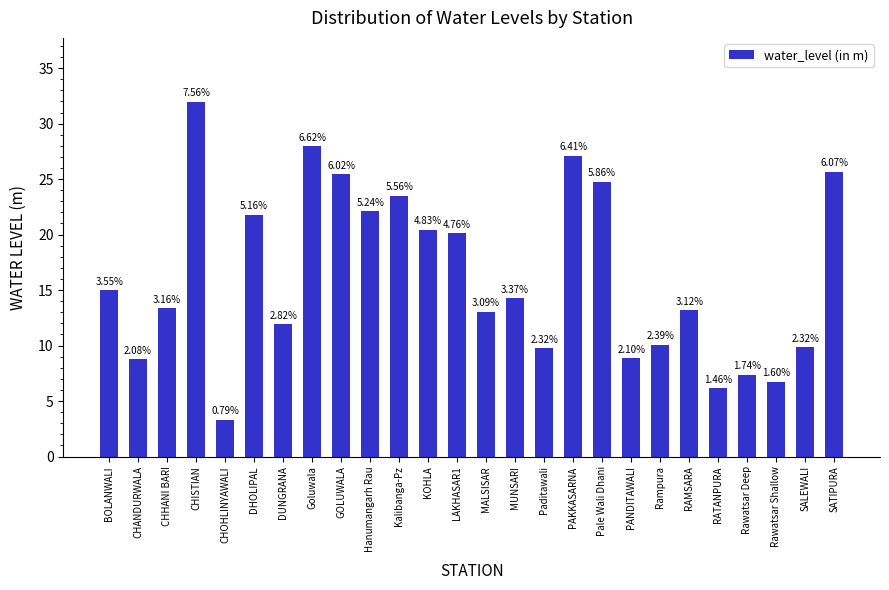

At which category does the chart reach its peak across all series?

CHISTIAN